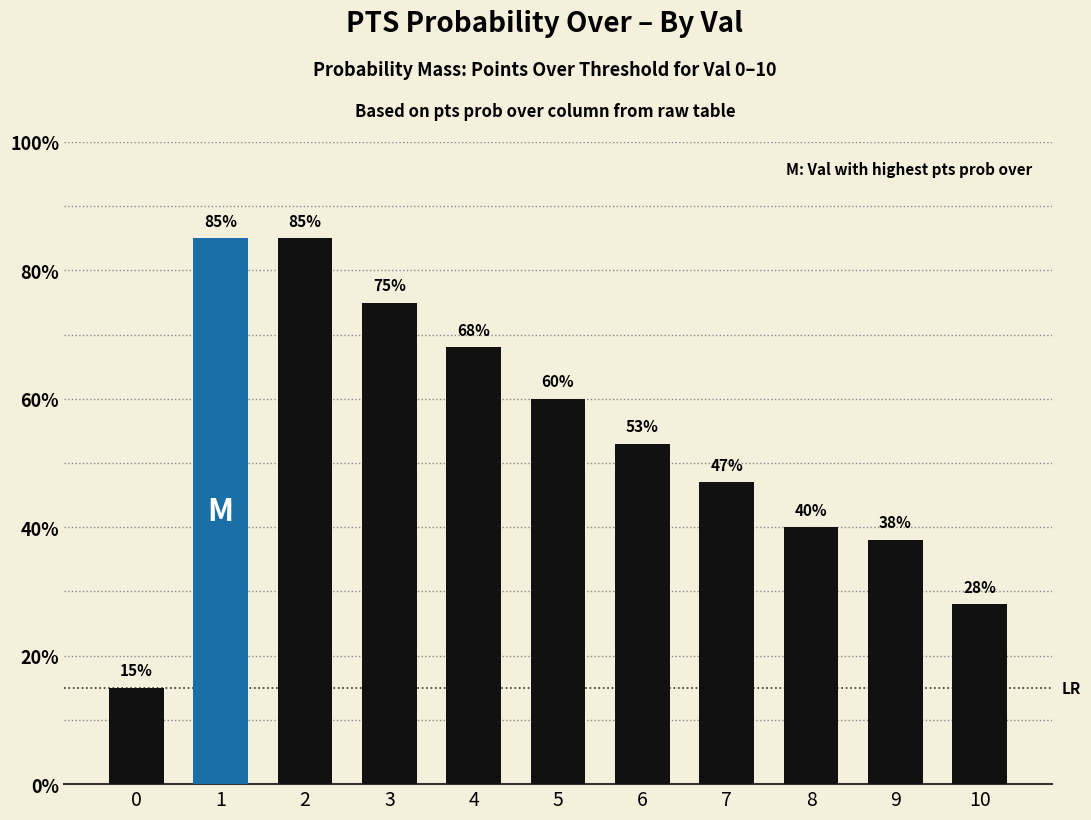

Reading left to right, extract all data points from this chart.

15	85	85	75	68	60	53	47	40	38	28